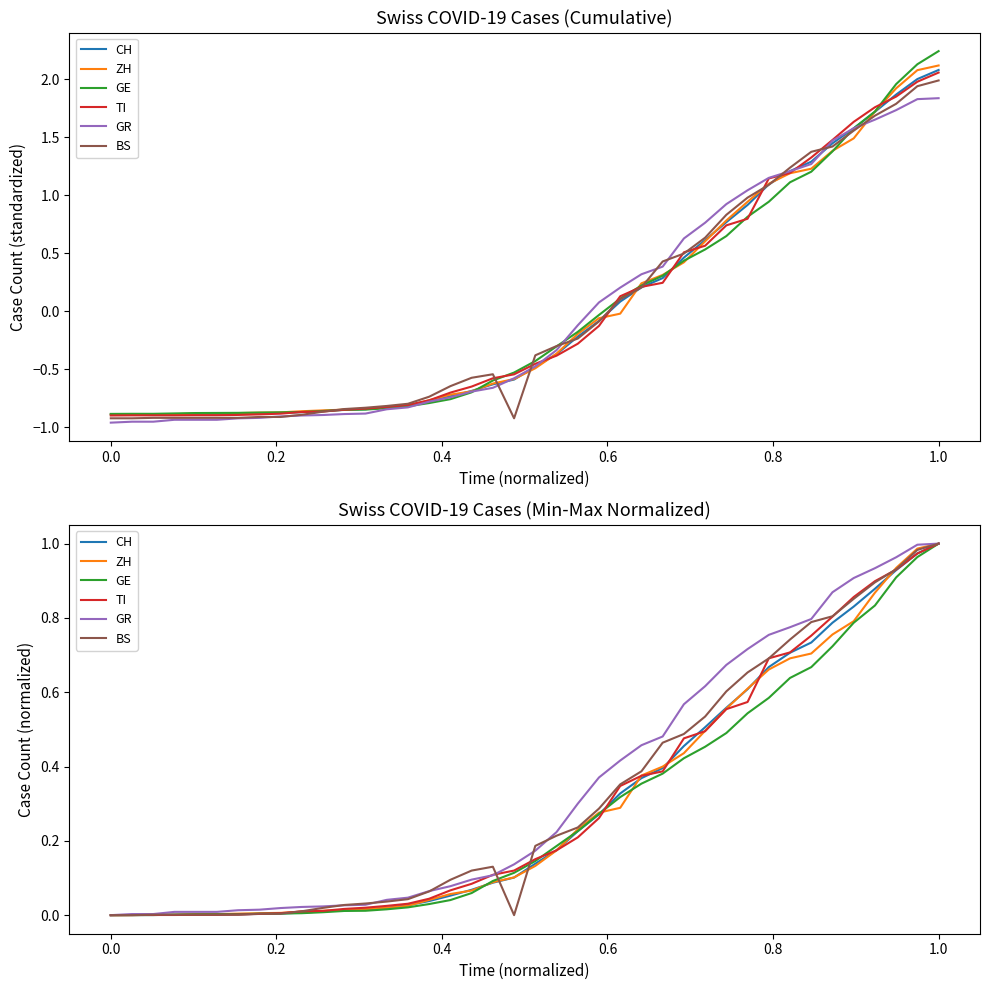

Between which two adjacent categories do TI and GE first intersect?

0.2 and 0.4